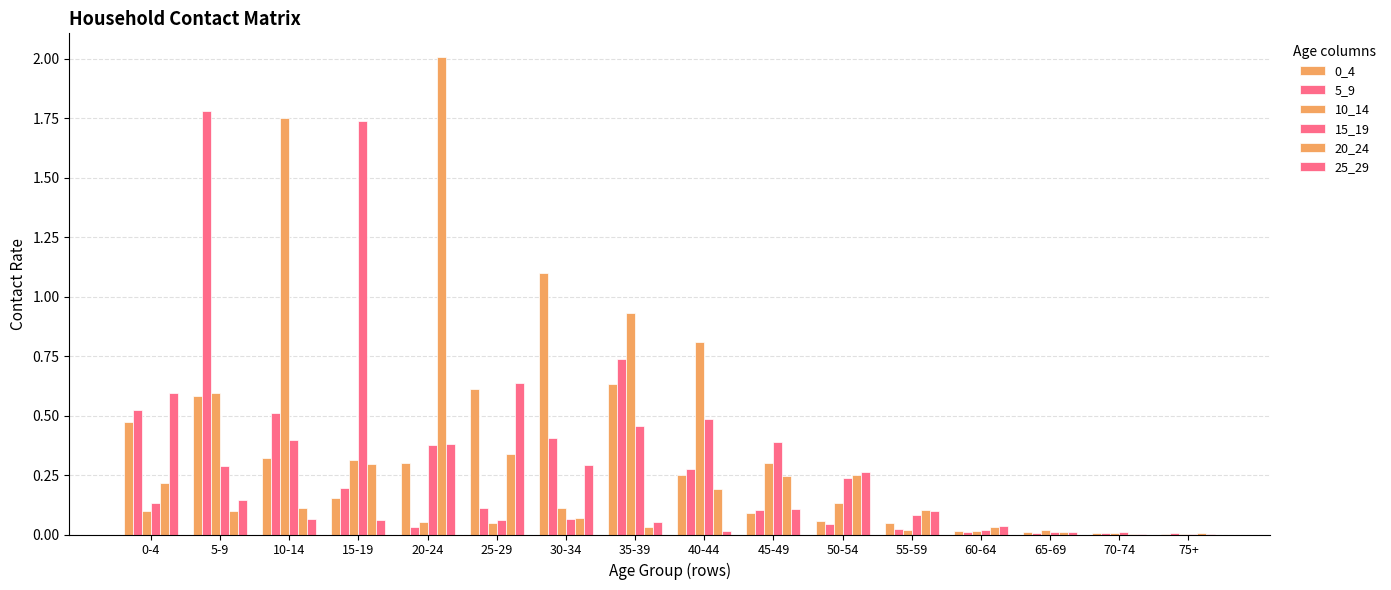

Rank the series at 30-34 from lowest to highest value.

15_19, 20_24, 10_14, 25_29, 5_9, 0_4